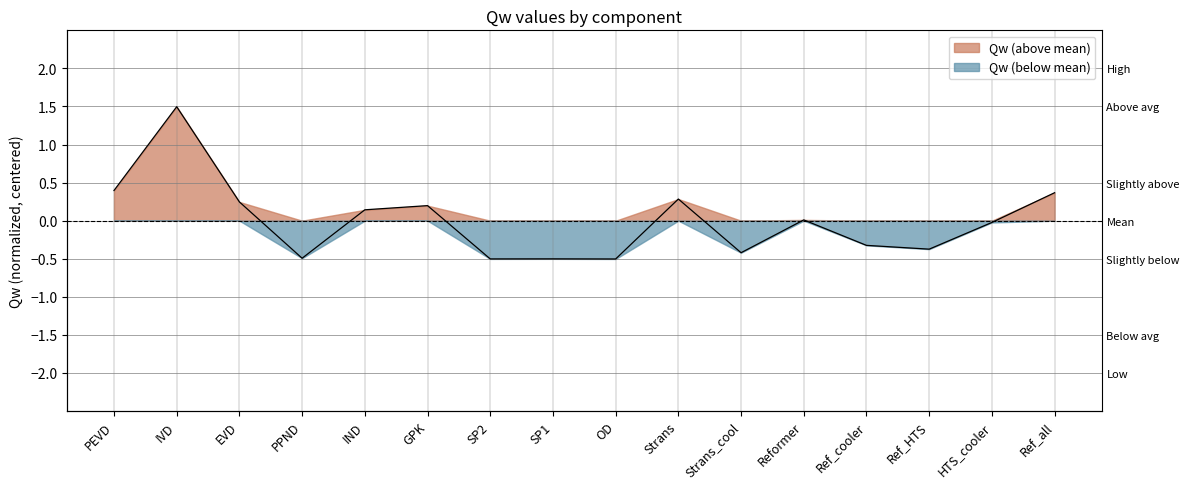

Is it true that the value at EVD is 0.2?

True